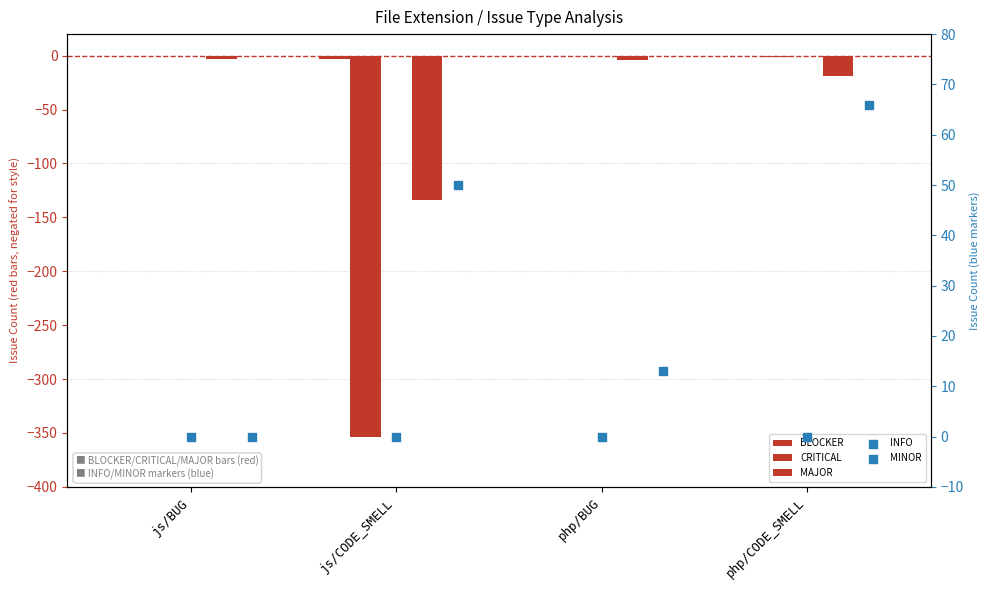

What is the total value across all series at js/BUG?

-3